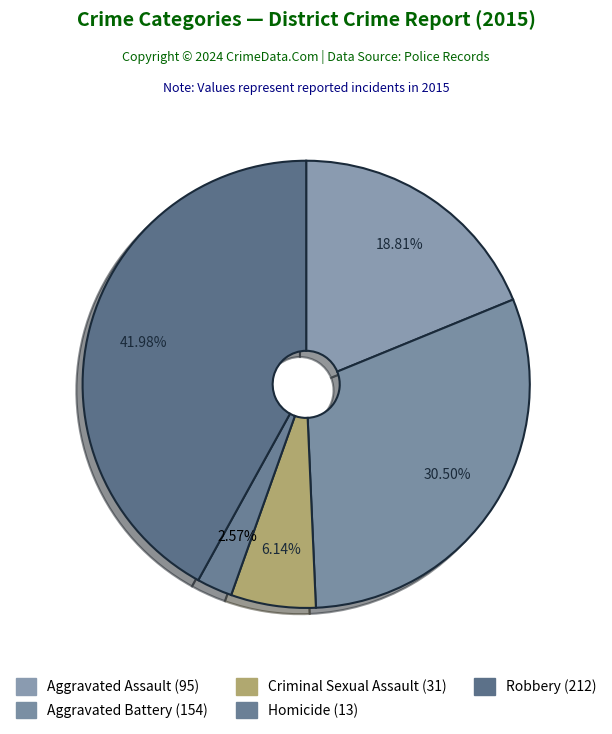

Between Homicide and Criminal Sexual Assault, which is larger?

Criminal Sexual Assault